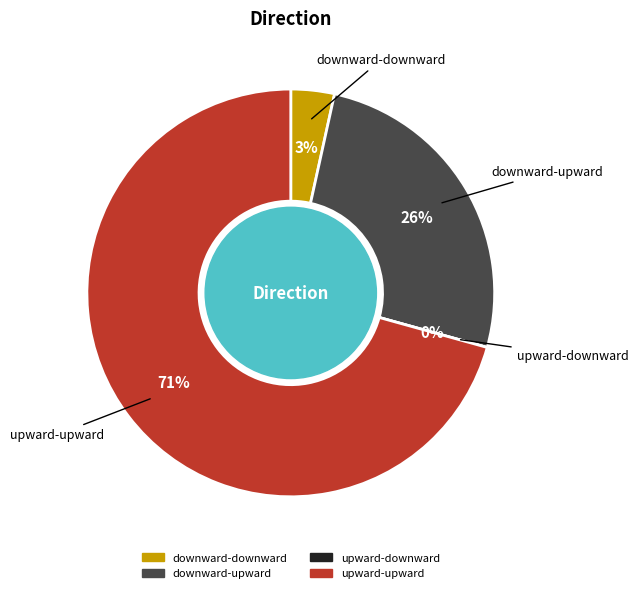

Between downward-downward and upward-downward, which is larger?

downward-downward